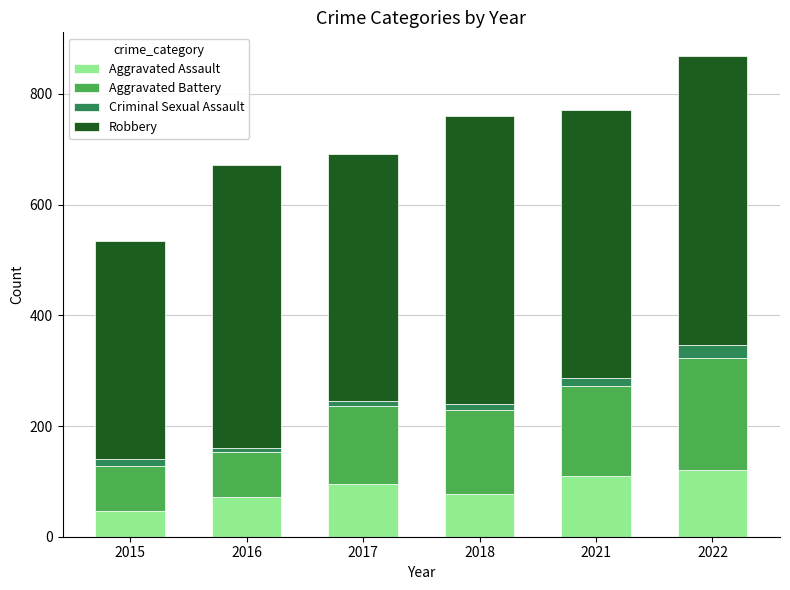

What is the highest value of the Aggravated Assault series?

121